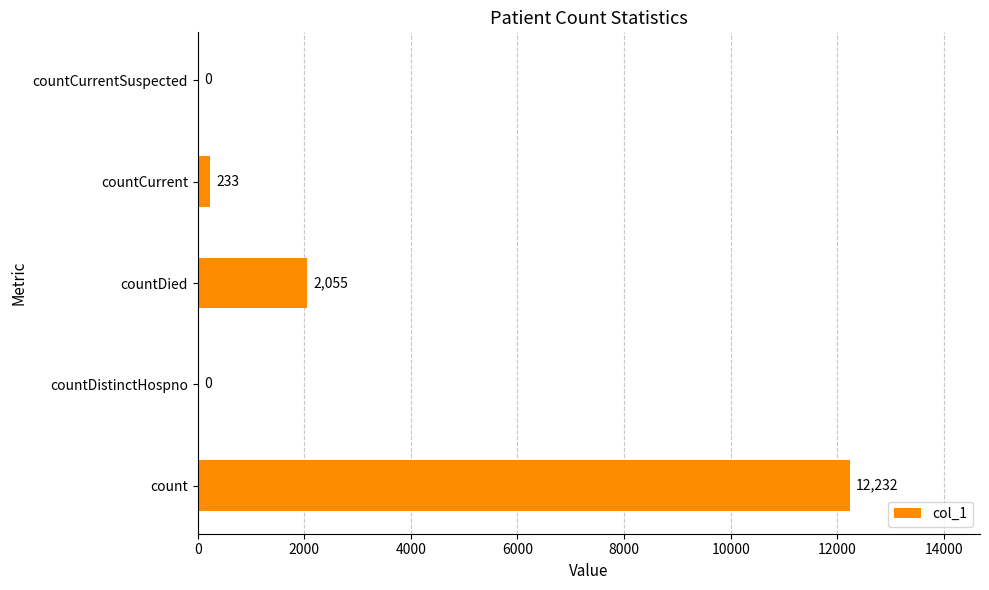

Which label corresponds to the largest value in the chart?

count